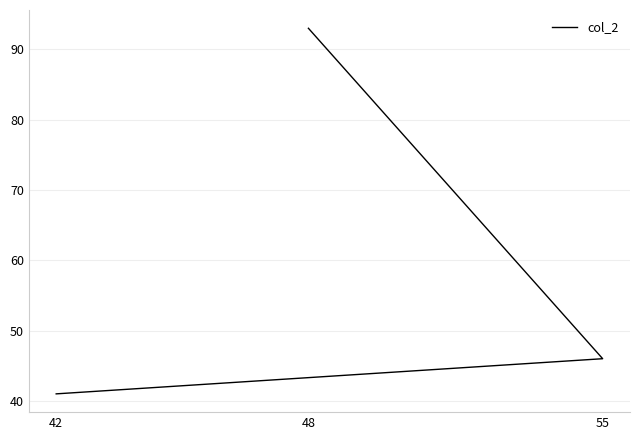

Rank the categories by value from lowest to highest.

42, 55, 48